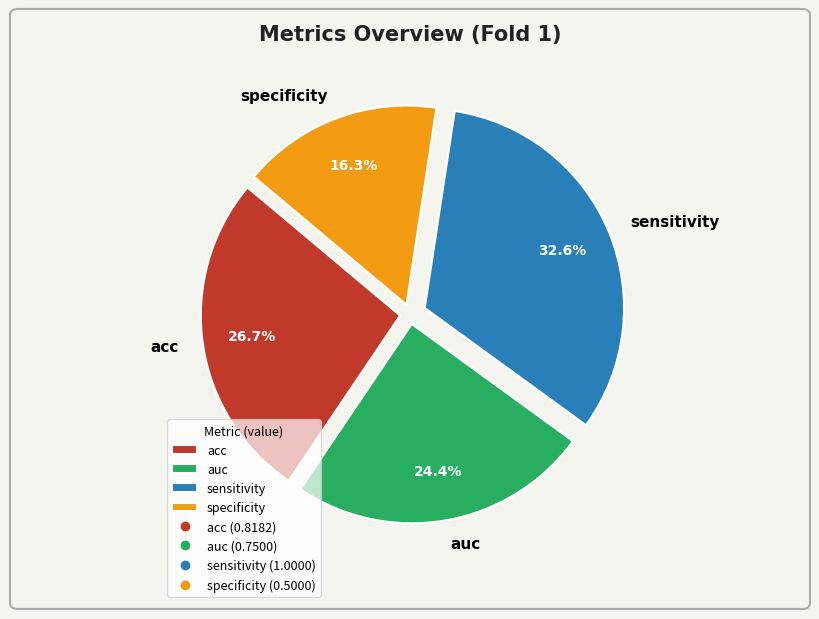

Is it true that specificity is 16% of the pie?

True